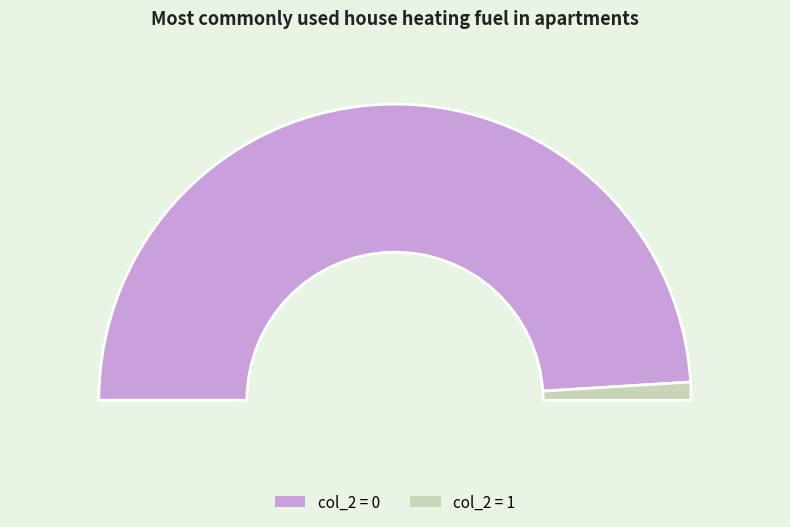

Is there a majority slice in this chart?

Yes